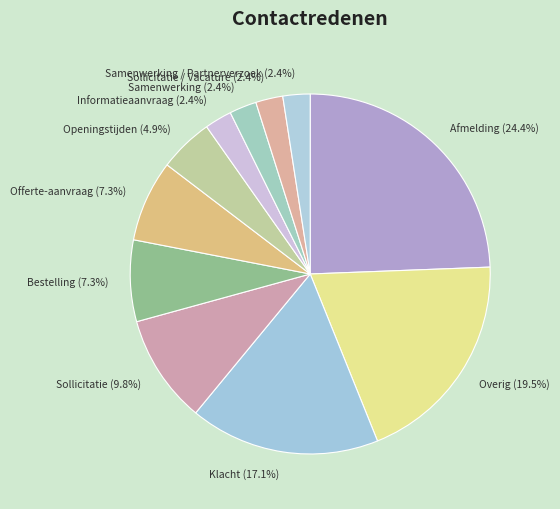

Approximately how many times larger is the value at Samenwerking / Partnerverzoek compared to Sollicitatie / Vacature?

1.0